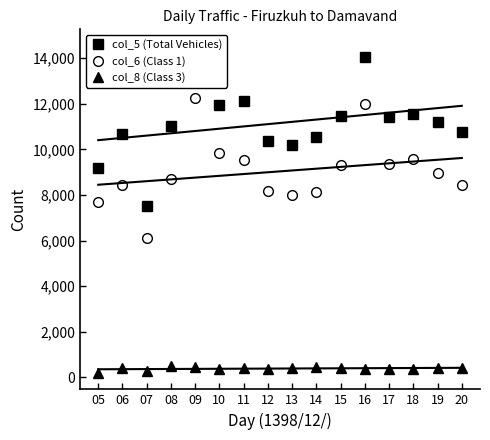

Between 08 and 14, which is larger?

08